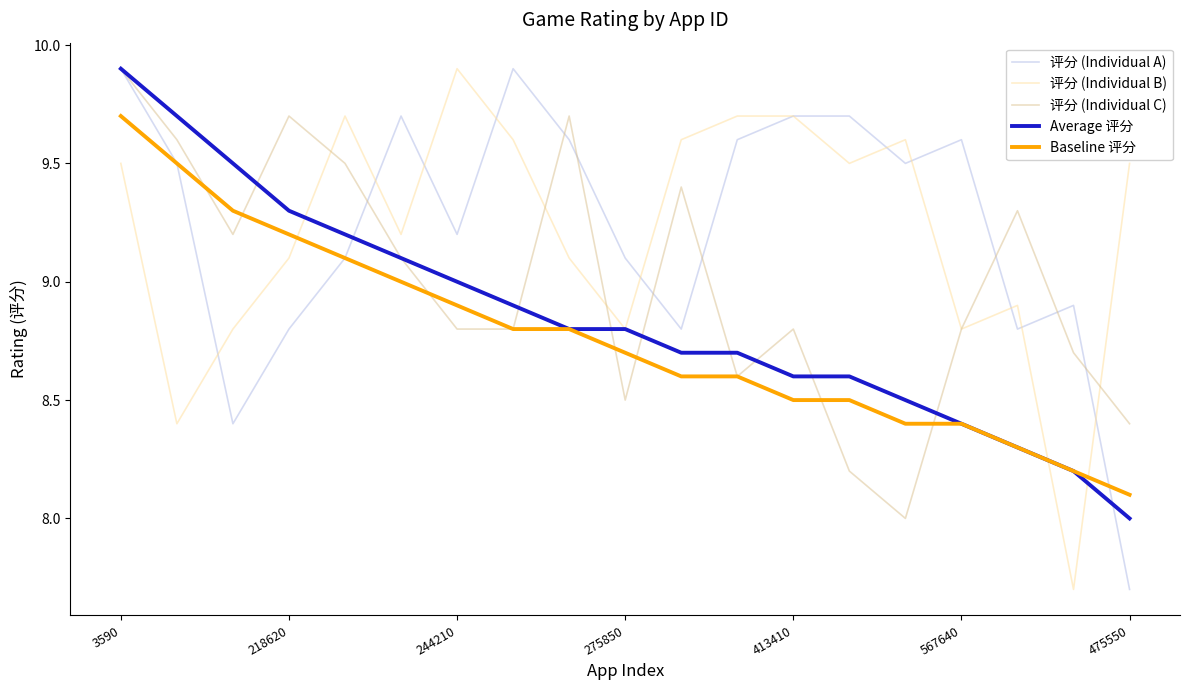

What is the highest value of the 评分 (Individual C) series?

9.9